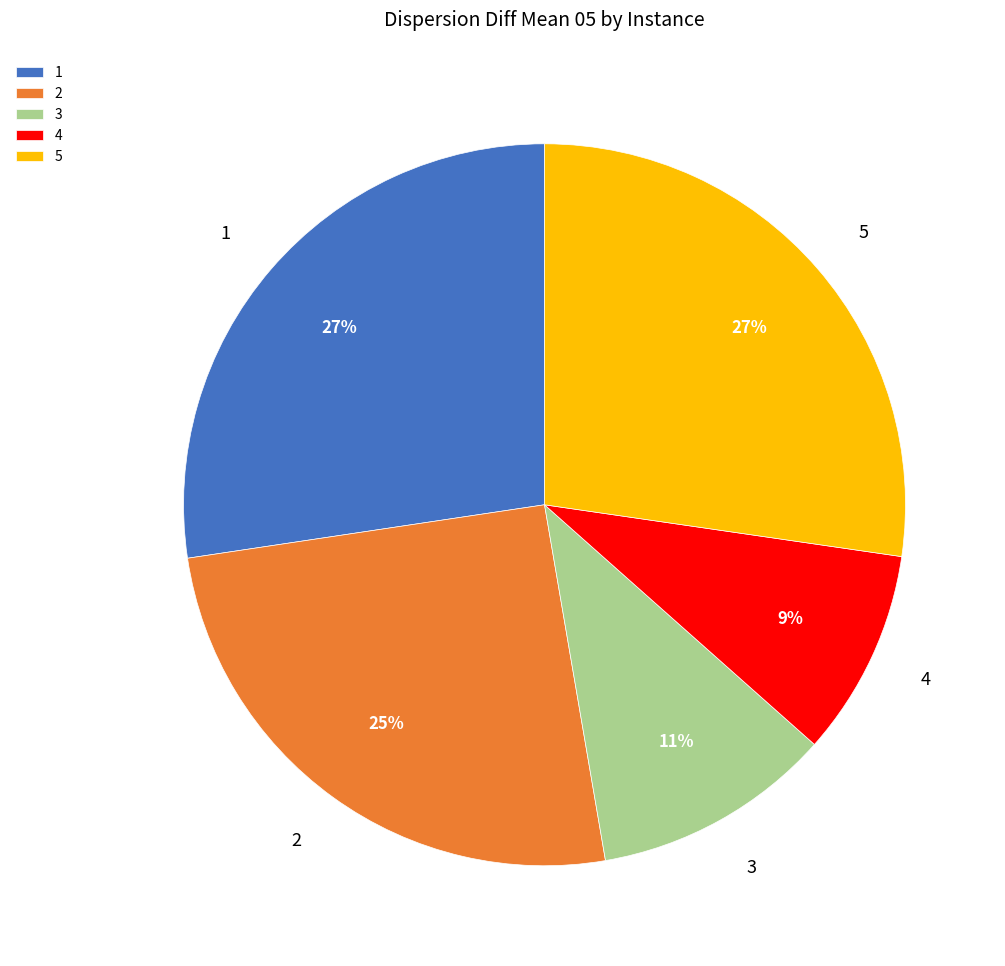

How many slices are in this pie chart?

5